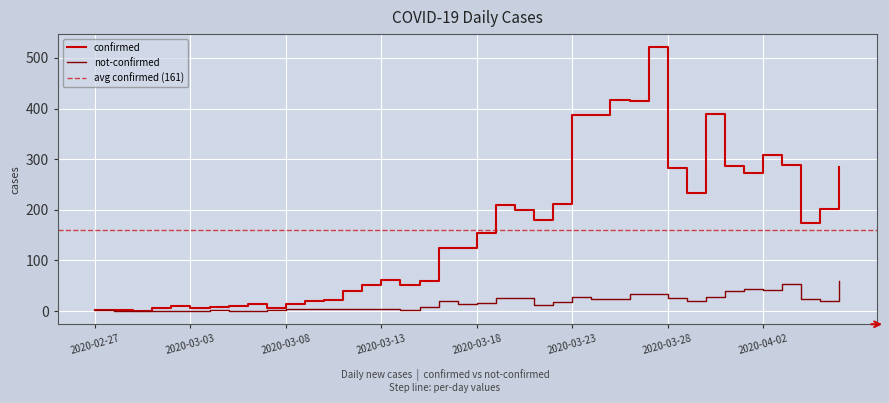

What is the sum of the confirmed values at 2020-03-14 and 2020-03-09?

70